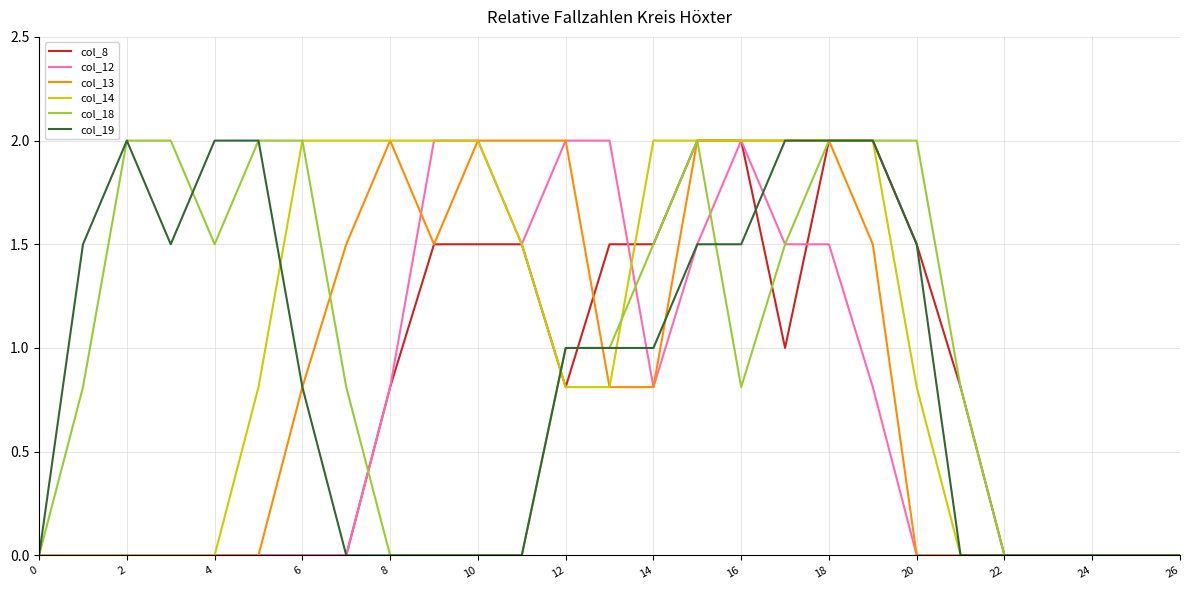

What is the highest value of the col_12 series?

2.0